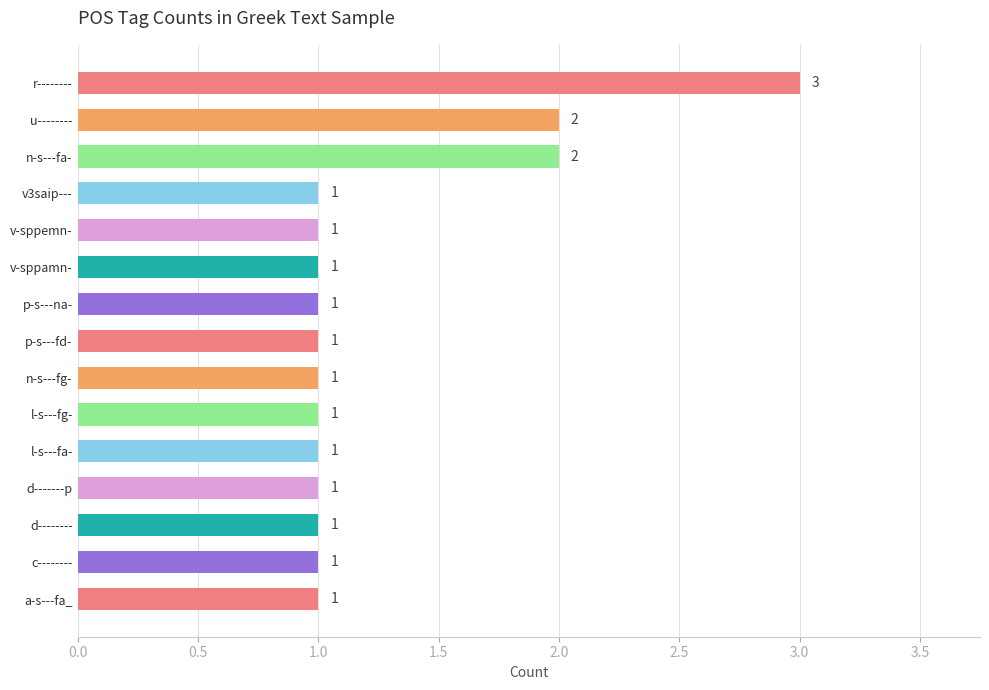

Reading bottom to top, list all the values displayed in this chart.

1	1	1	1	1	1	1	1	1	1	1	1	2	2	3